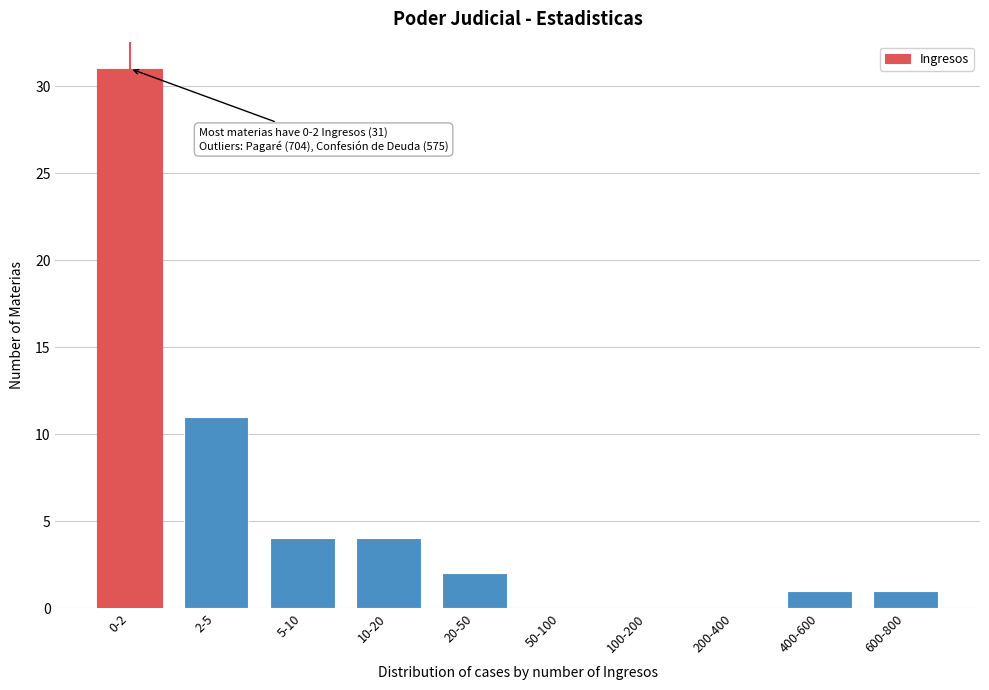

Reading right to left, transcribe all the data shown in this chart.

600-800=1	400-600=1	200-400=0	100-200=0	50-100=0	20-50=2	10-20=4	5-10=4	2-5=11	0-2=31